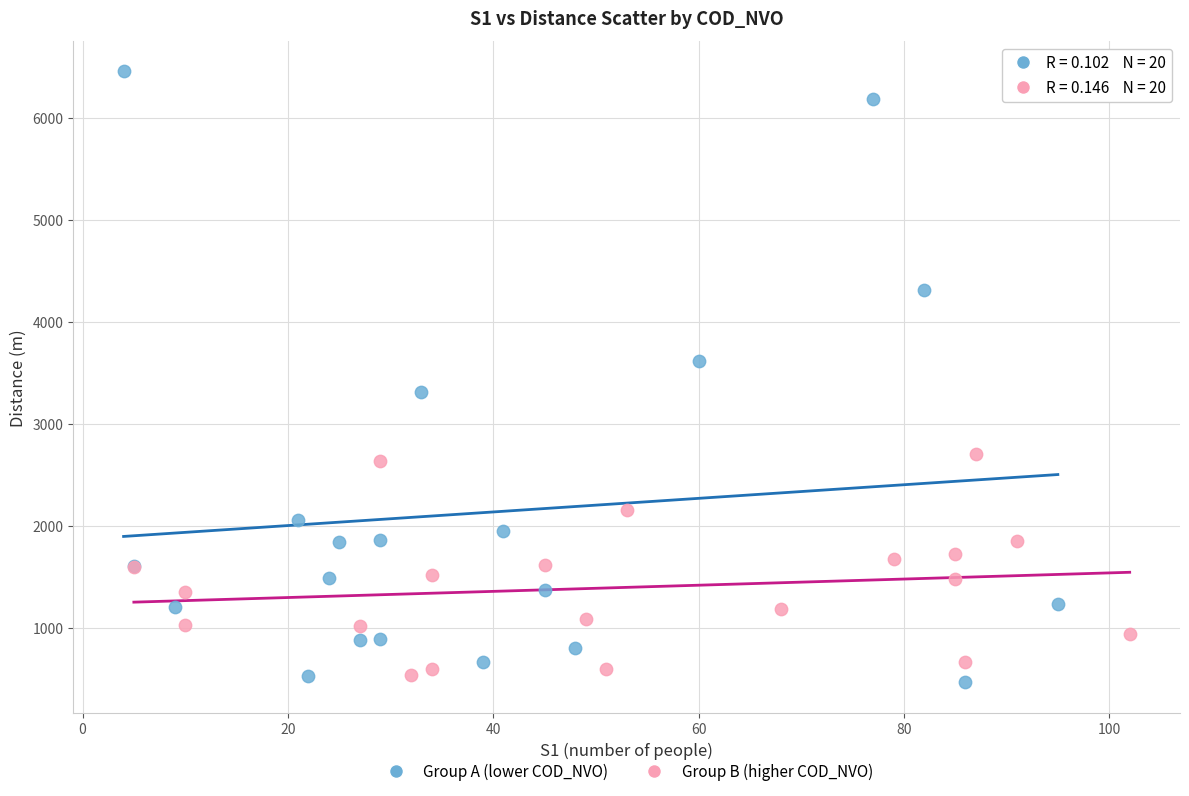

Which series has the widest spread of Y values?

Group A (lower COD_NVO)